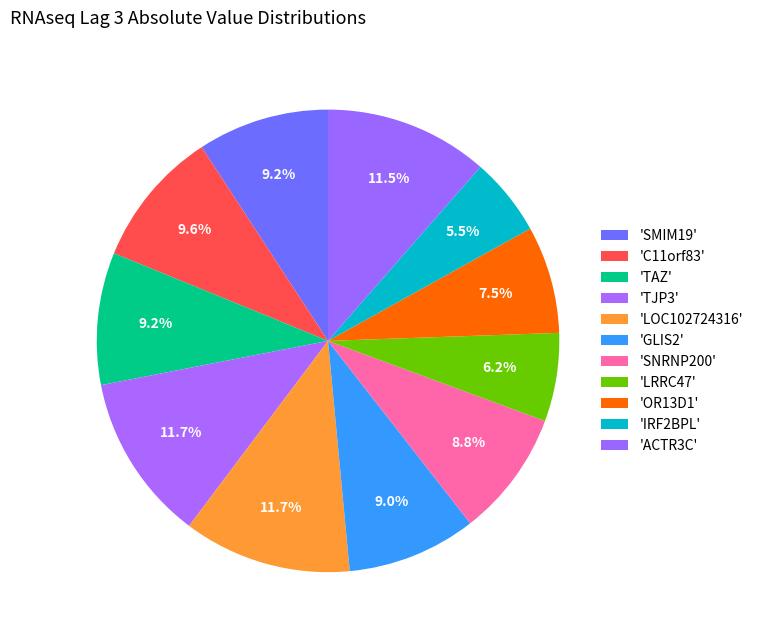

How many segments does this pie chart have?

11